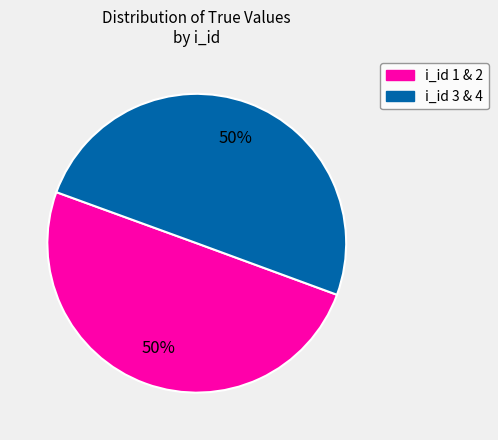

To the nearest percent, what is the average slice percentage?

50%